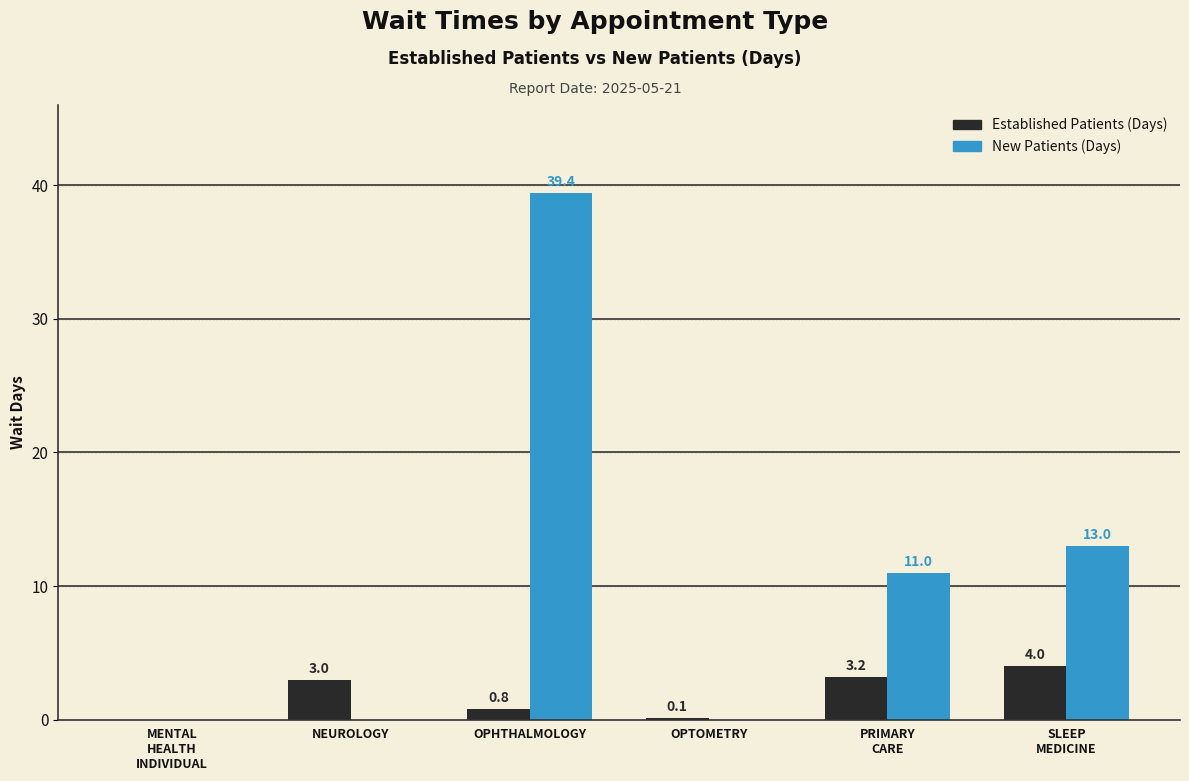

What is the maximum value shown in the chart?

39.4